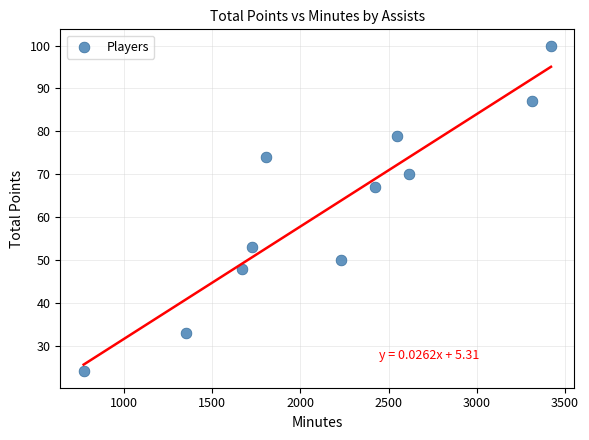

What Y value in the scatter plot is closest to 62?

67